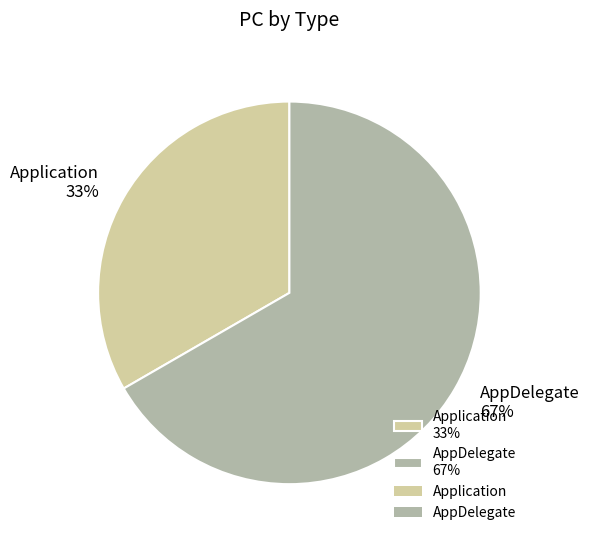

Which slice is the largest?

AppDelegate